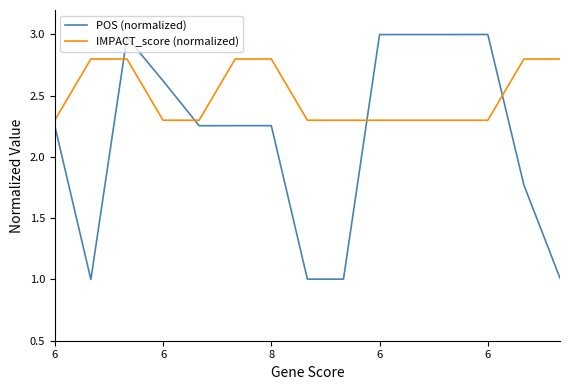

Which series ends up on top after the final intersection of POS (normalized) and IMPACT_score (normalized)?

IMPACT_score (normalized)